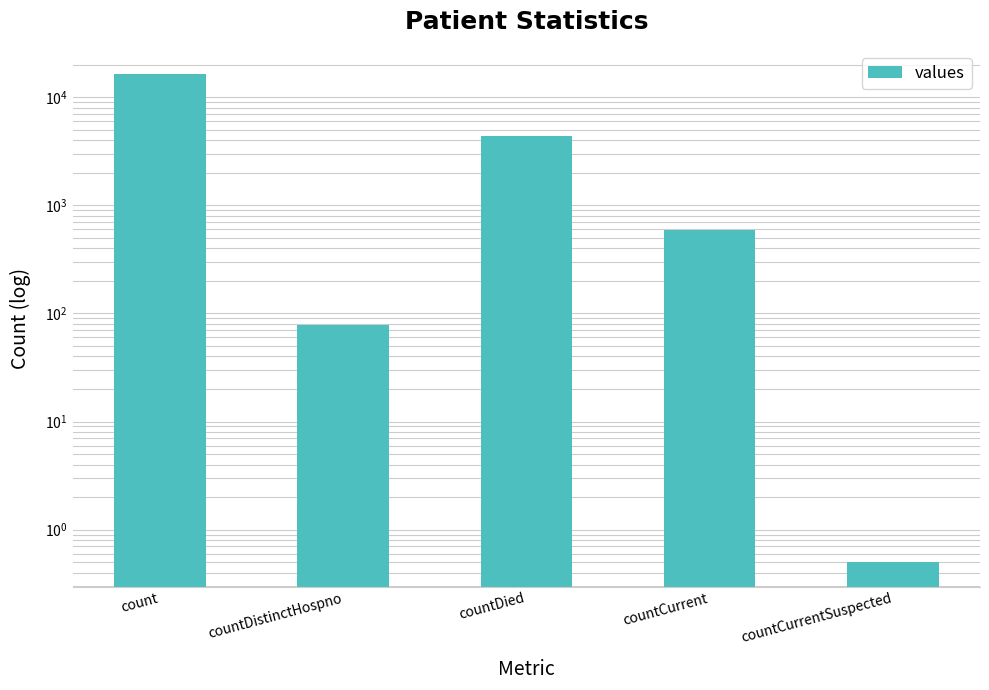

What is the label of the 3rd bar from the right?

countDied